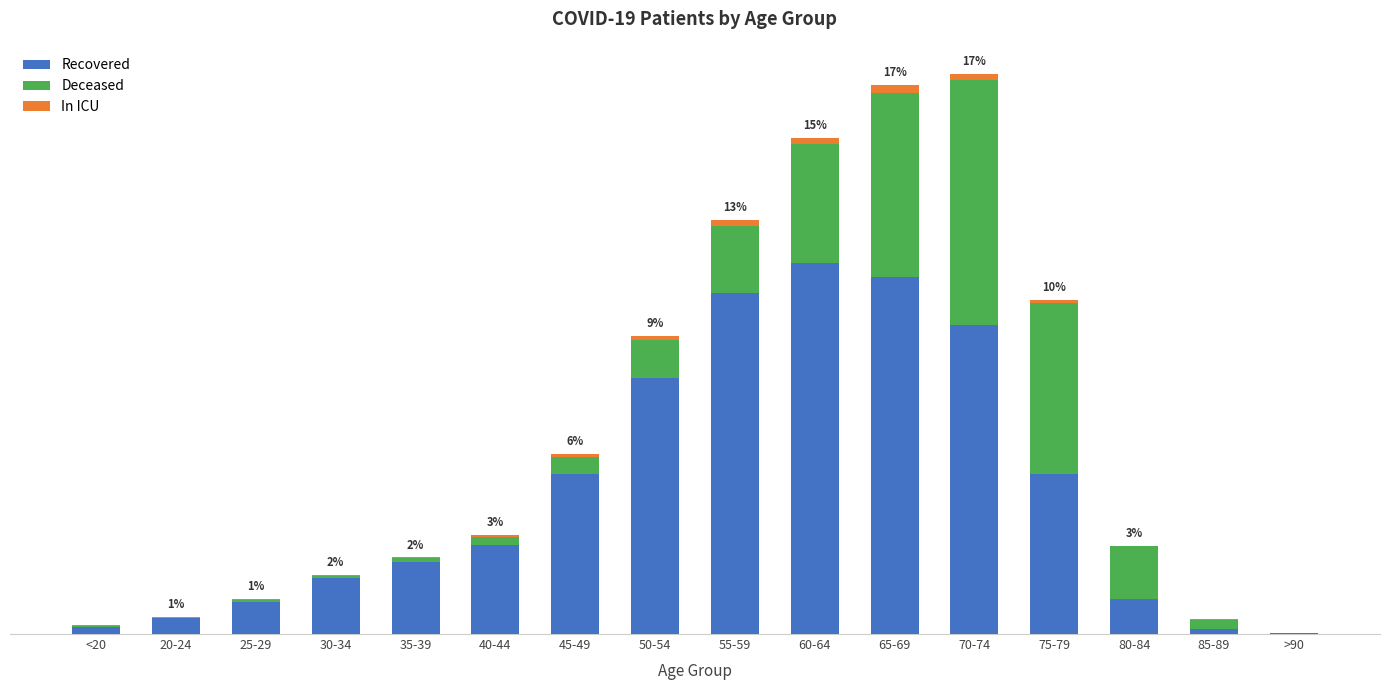

Where is In ICU nearest to the value 20?

50-54